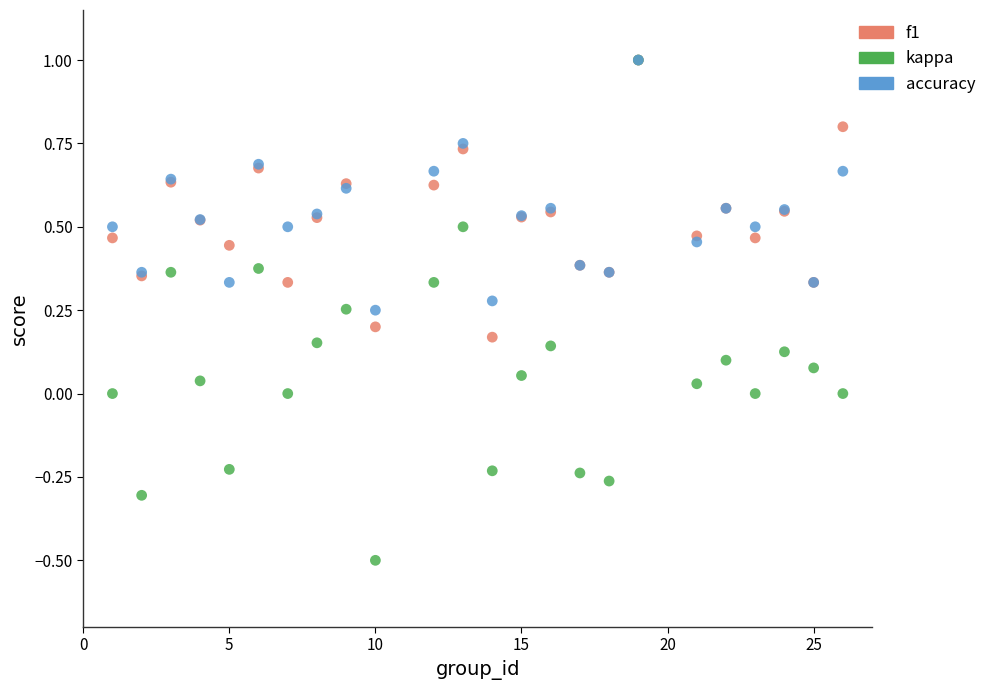

Which series reaches the minimum Y coordinate?

kappa